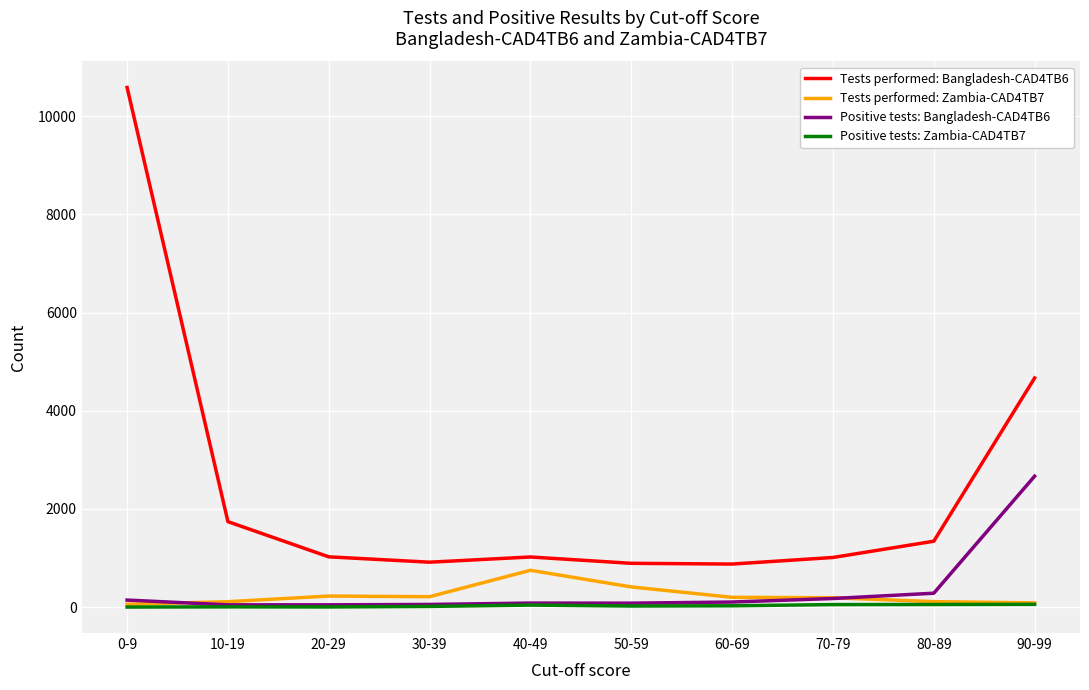

How many series are shown in this chart?

4